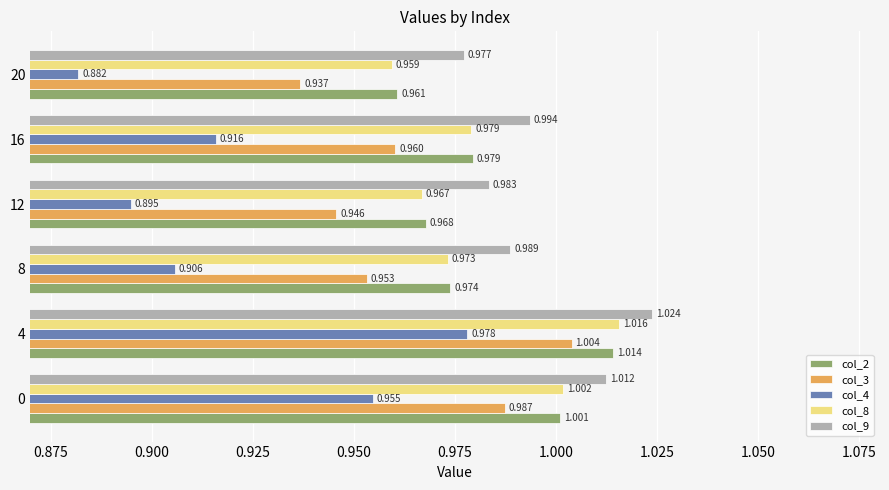

At how many categories does at least one series exceed 0?

6